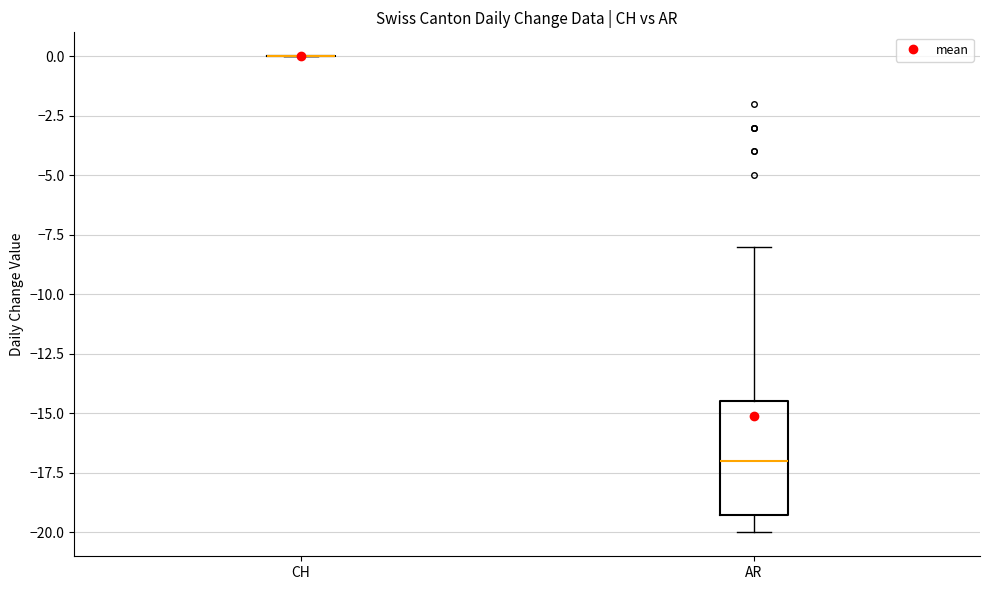

Which box is the tallest, from its lower edge to its upper edge?

AR